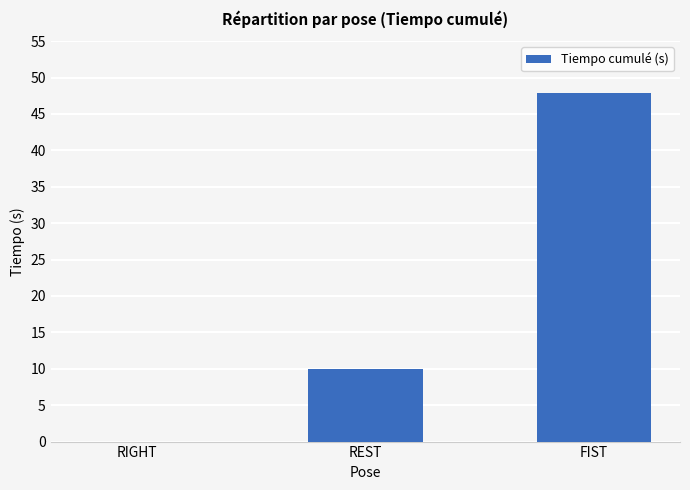

Reading right to left, what are all the values shown in this chart?

47.9	9.9	0.0